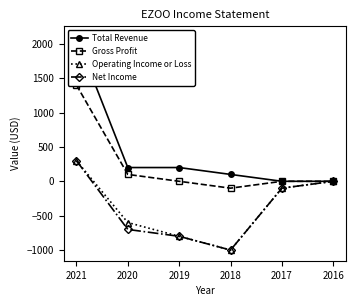

The Operating Income or Loss series shows -137 at 2017. True or false?

False